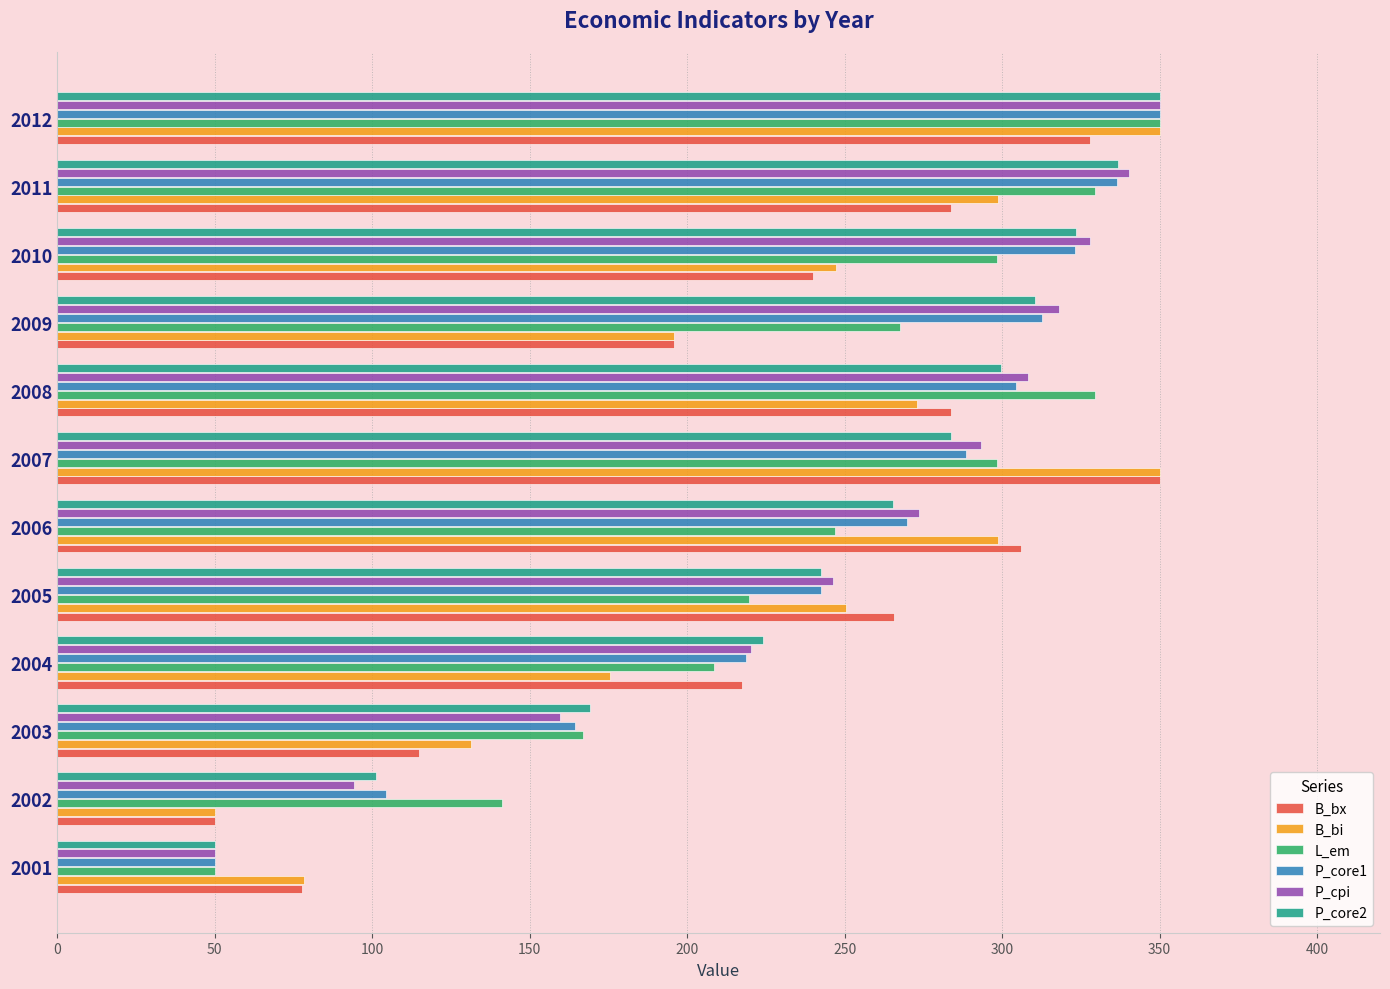

Which series changed the most between 2004 and 2006?

B_bi